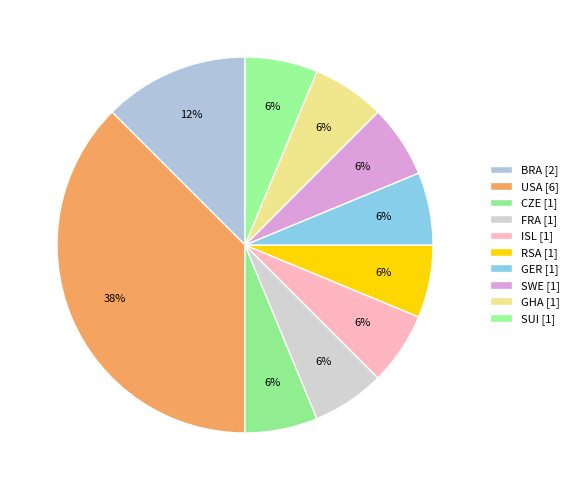

Count the number of slices in the pie.

10